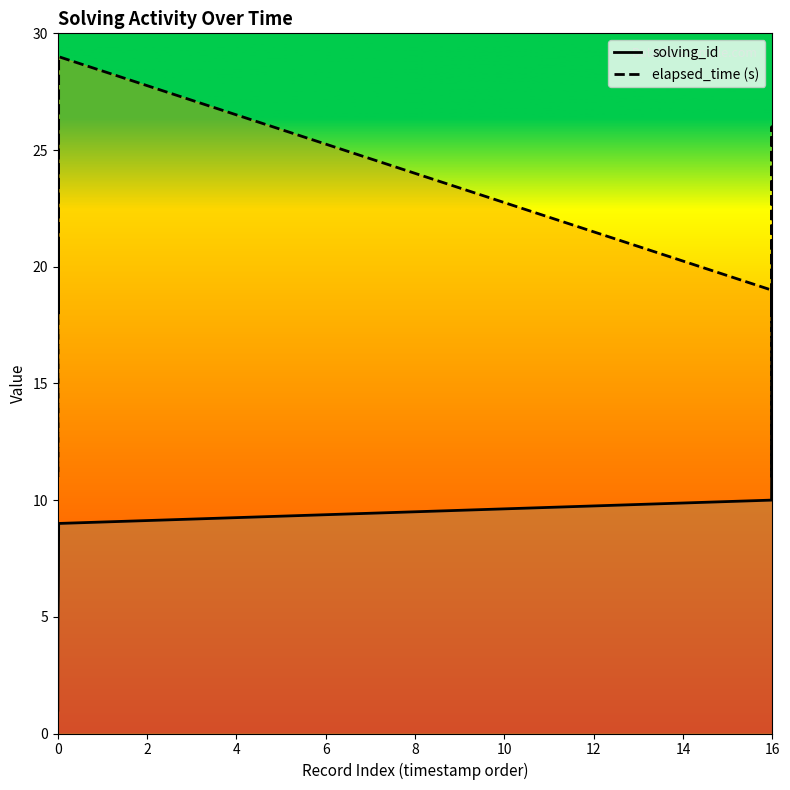

What are all the series names shown in the legend?

solving_id, elapsed_time (s)